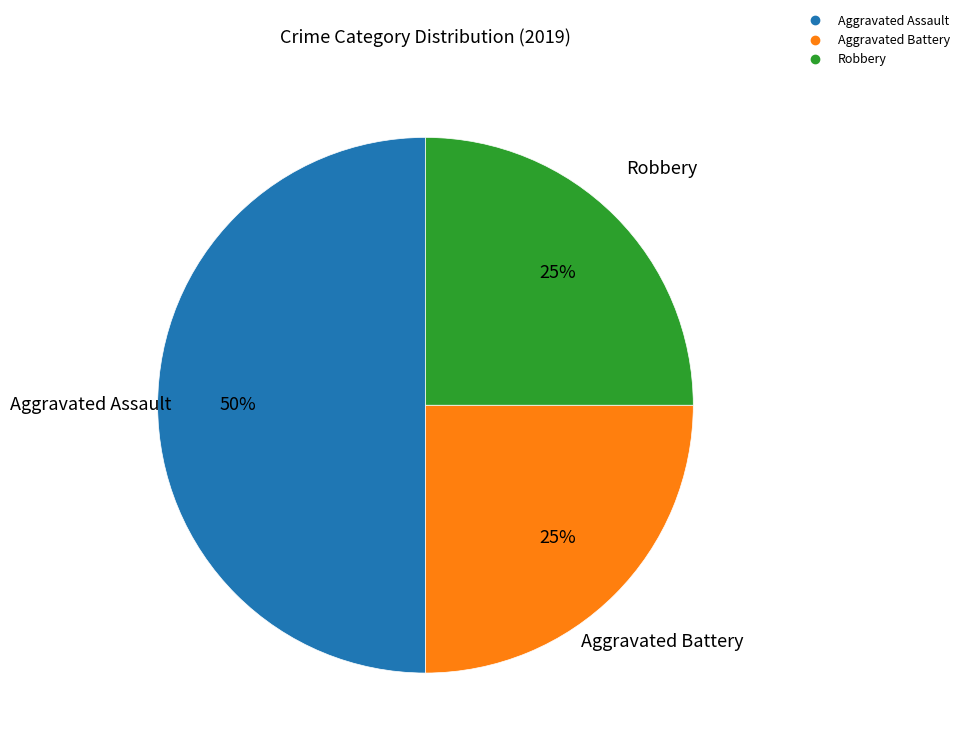

True or false: Robbery accounts for 25% of the total.

True